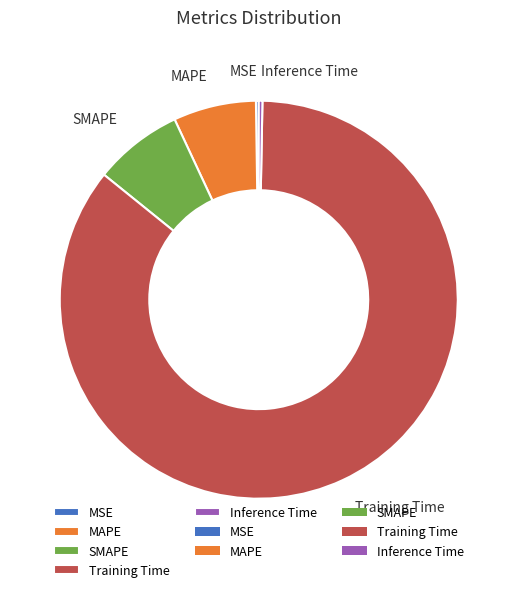

Is it true that Training Time is 86% of the pie?

True